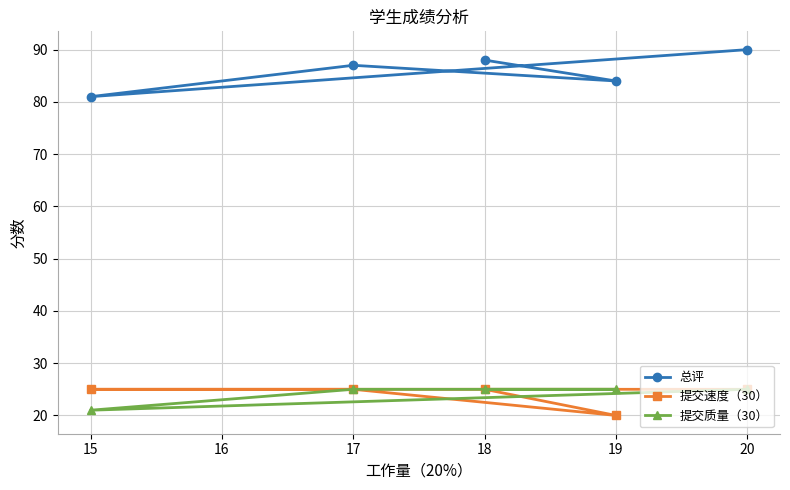

What is the lowest value of the 总评 series?

81